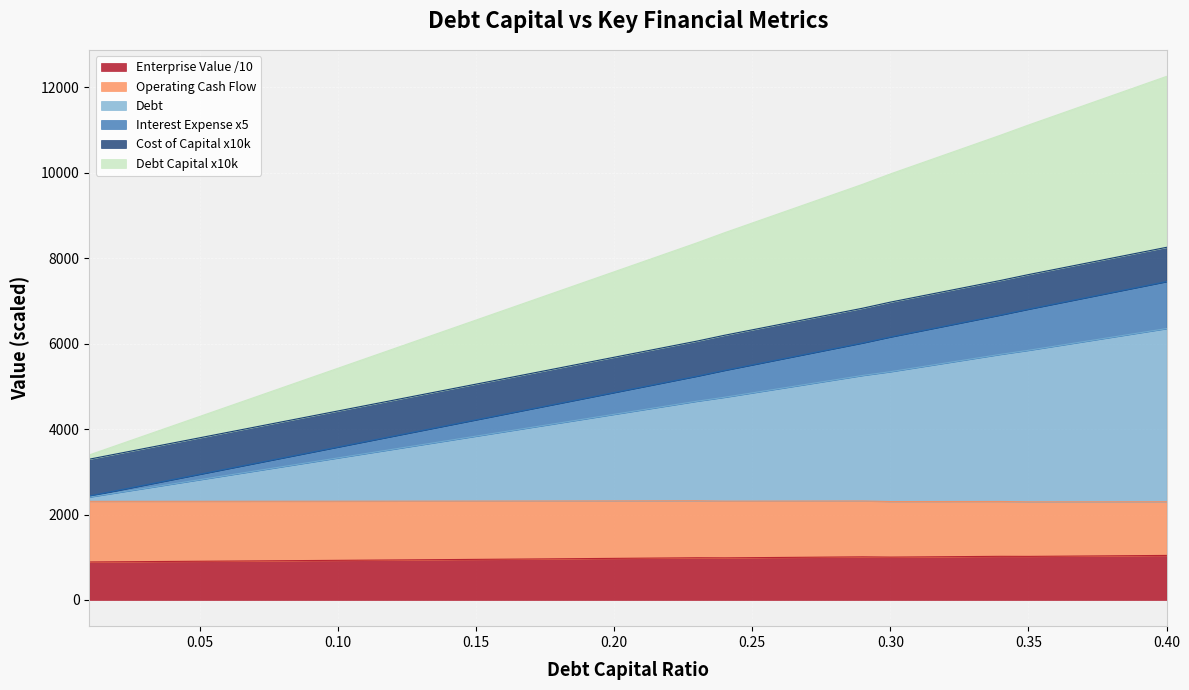

At how many categories does at least one series exceed 5692?

29